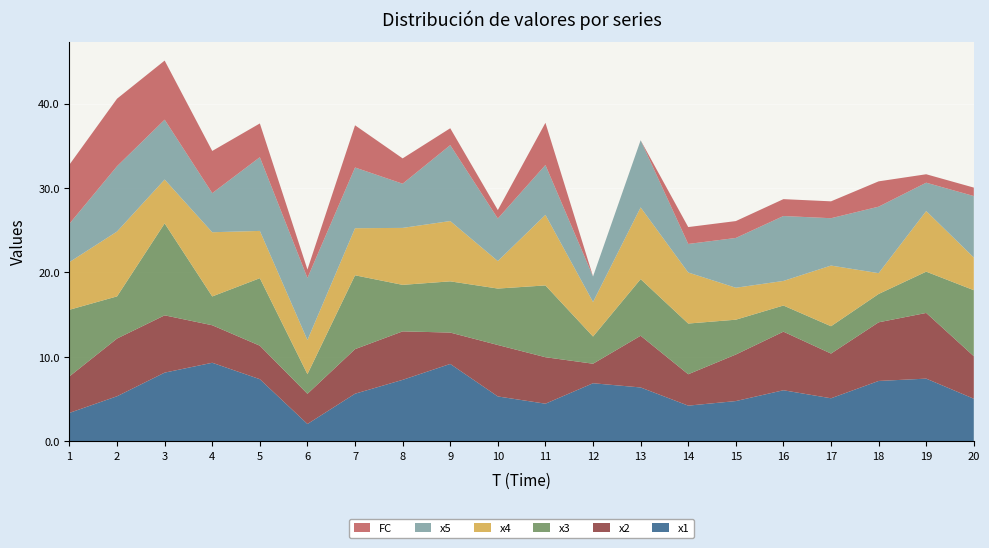

Reading left to right, extract all data points from this chart.

x1: 1=3.4	2=5.3	3=8.1	4=9.3	5=7.3	6=2.0	7=5.6	8=7.3	9=9.2	10=5.3	11=4.4	12=6.9	13=6.4	14=4.2	15=4.8	16=6.0	17=5.1	18=7.1	19=7.4	20=5.0
x2: 1=4.3	2=6.8	3=6.8	4=4.4	5=4.0	6=3.6	7=5.3	8=5.7	9=3.7	10=6.1	11=5.5	12=2.3	13=6.1	14=3.7	15=5.5	16=6.9	17=5.3	18=6.9	19=7.8	20=5.0
x3: 1=7.9	2=5.0	3=10.9	4=3.4	5=8.0	6=2.3	7=8.8	8=5.5	9=6.1	10=6.7	11=8.5	12=3.2	13=6.7	14=6.0	15=4.1	16=3.1	17=3.2	18=3.4	19=4.9	20=7.8
x4: 1=5.6	2=7.7	3=5.2	4=7.6	5=5.6	6=4.0	7=5.6	8=6.7	9=7.1	10=3.3	11=8.4	12=4.1	13=8.5	14=6.0	15=3.8	16=2.9	17=7.2	18=2.5	19=7.2	20=3.9
x5: 1=4.5	2=7.7	3=7.1	4=4.6	5=8.7	6=7.4	7=7.2	8=5.2	9=9.0	10=5.0	11=5.9	12=3.0	13=8.0	14=3.4	15=5.9	16=7.7	17=5.6	18=7.9	19=3.4	20=7.3
FC: 1=7.0	2=8.0	3=7.0	4=5.0	5=4.0	6=1.0	7=5.0	8=3.0	9=2.0	10=1.0	11=5.0	12=0.0	13=0.0	14=2.0	15=2.0	16=2.0	17=2.0	18=3.0	19=1.0	20=1.0